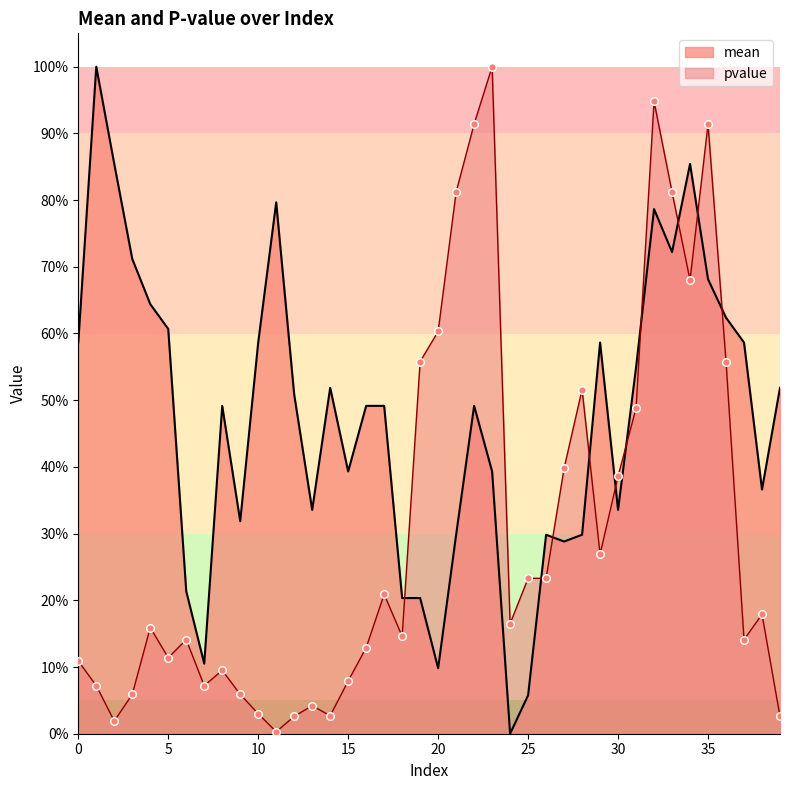

At how many categories does at least one series exceed 0?

40